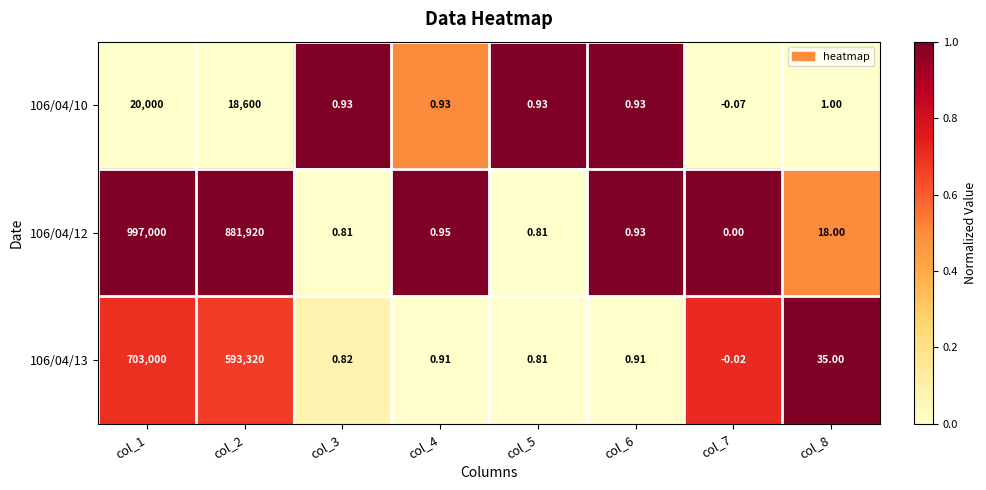

What is the total value across all series at col_6?

2.8